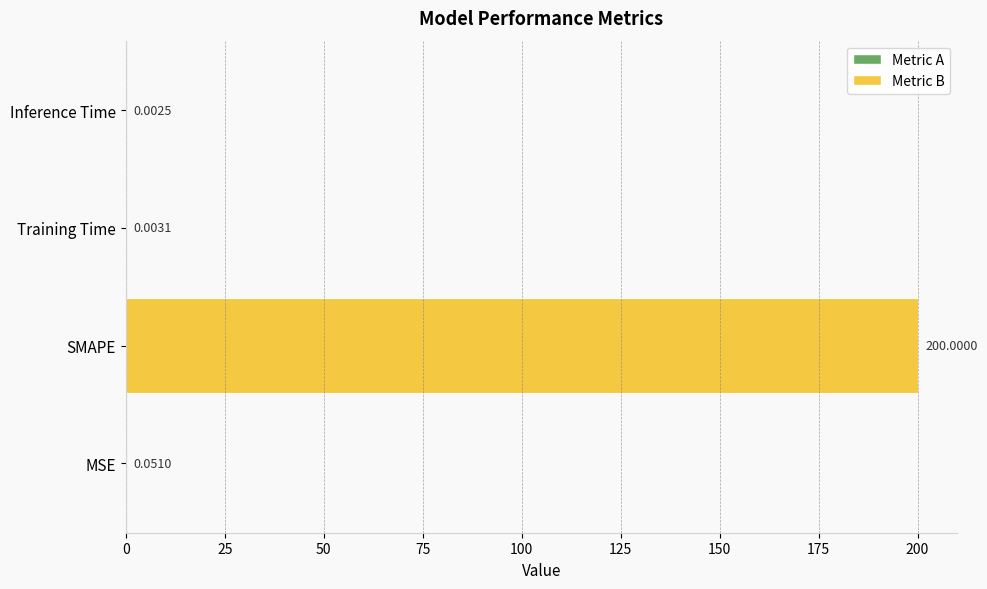

Which label corresponds to the largest value in the chart?

SMAPE